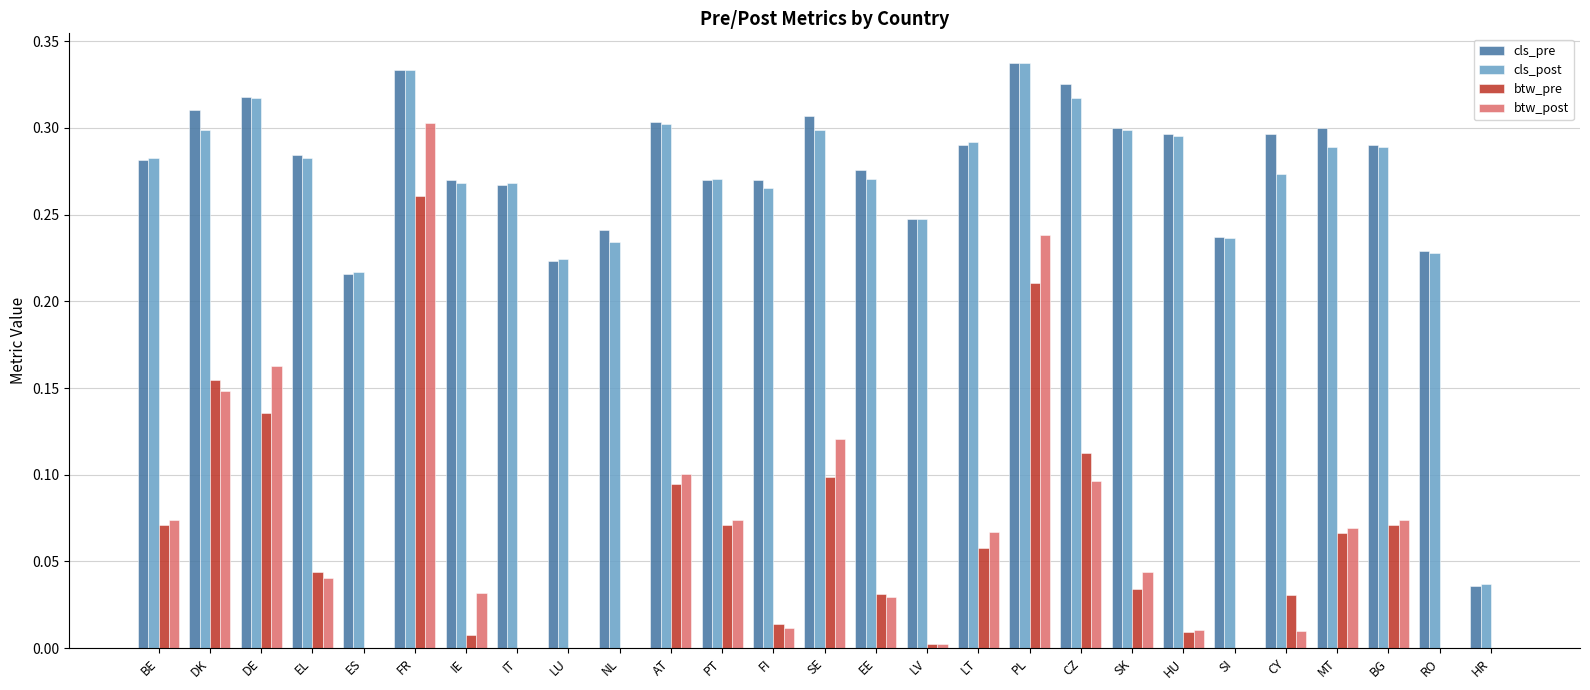

At which label does btw_post reach its peak?

FR